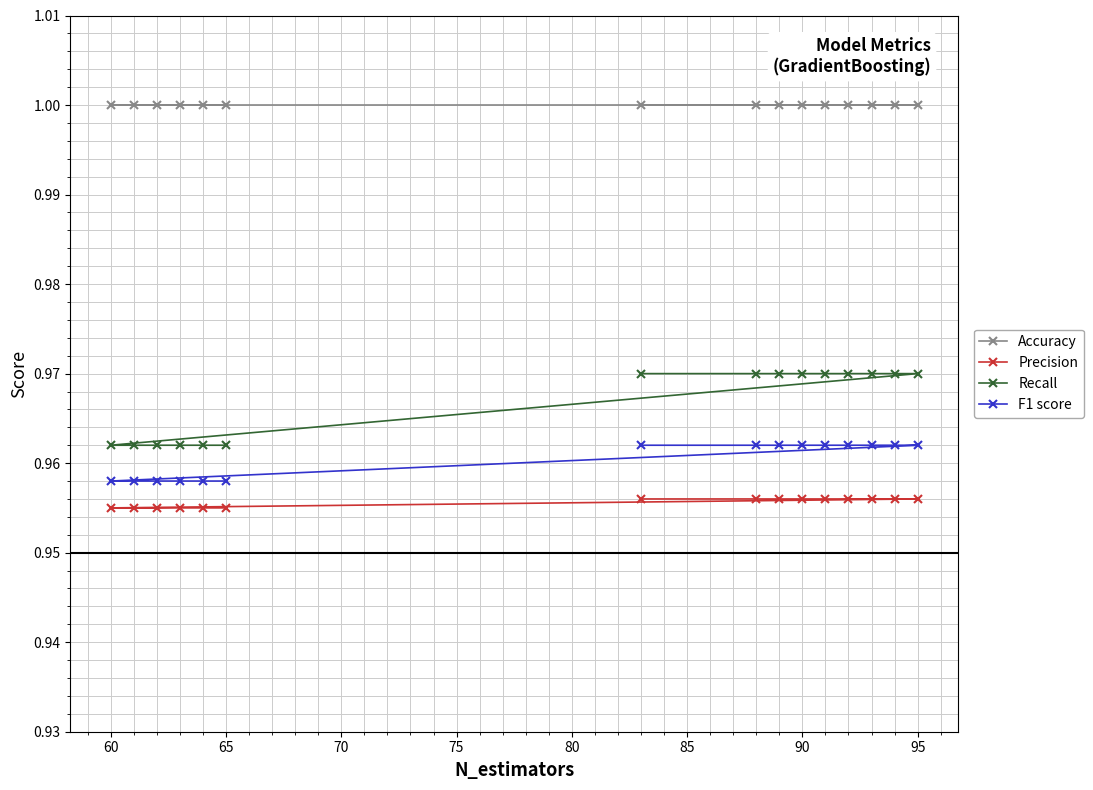

How many Recall values are between 0 and 1?

15